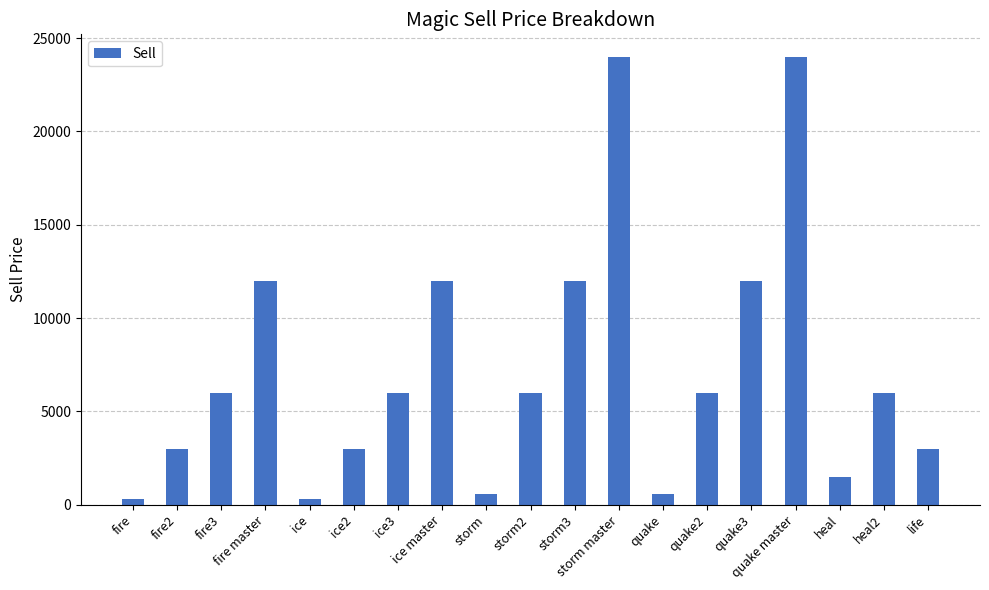

How many bars are there in total?

19